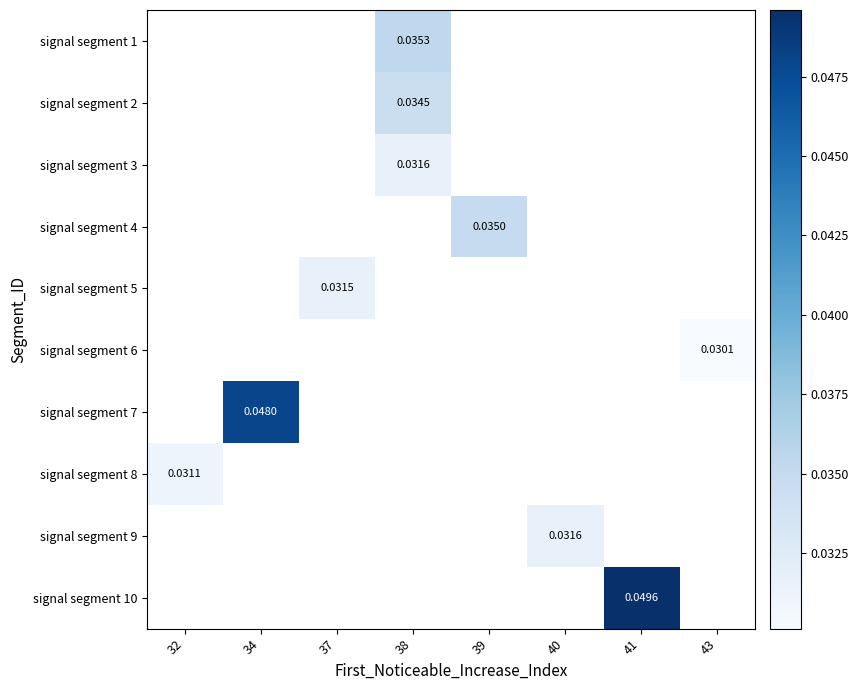

The signal segment 9 series shows 0.0 at 40. True or false?

False